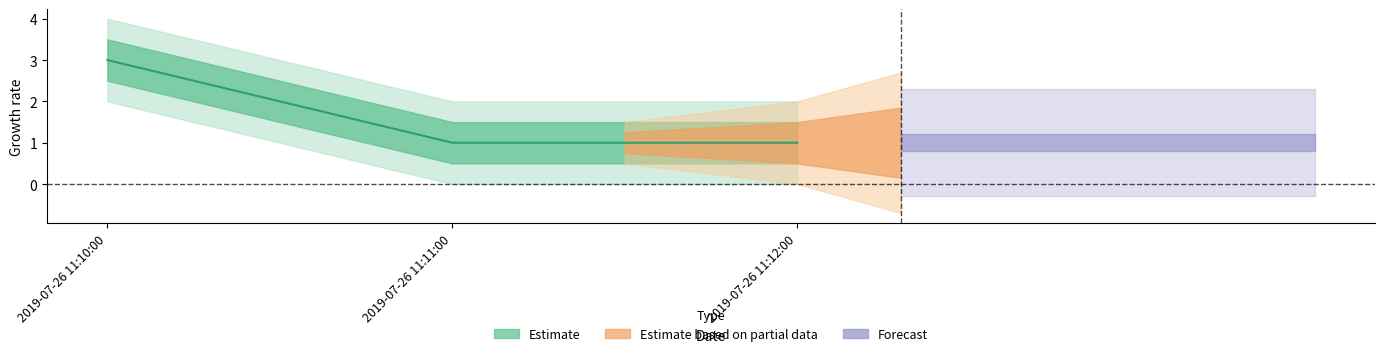

At how many categories does at least one series exceed 1?

1